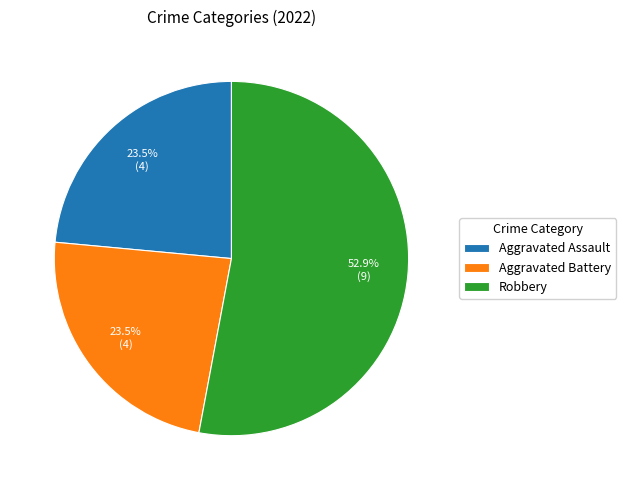

Does any single category account for the majority?

Yes